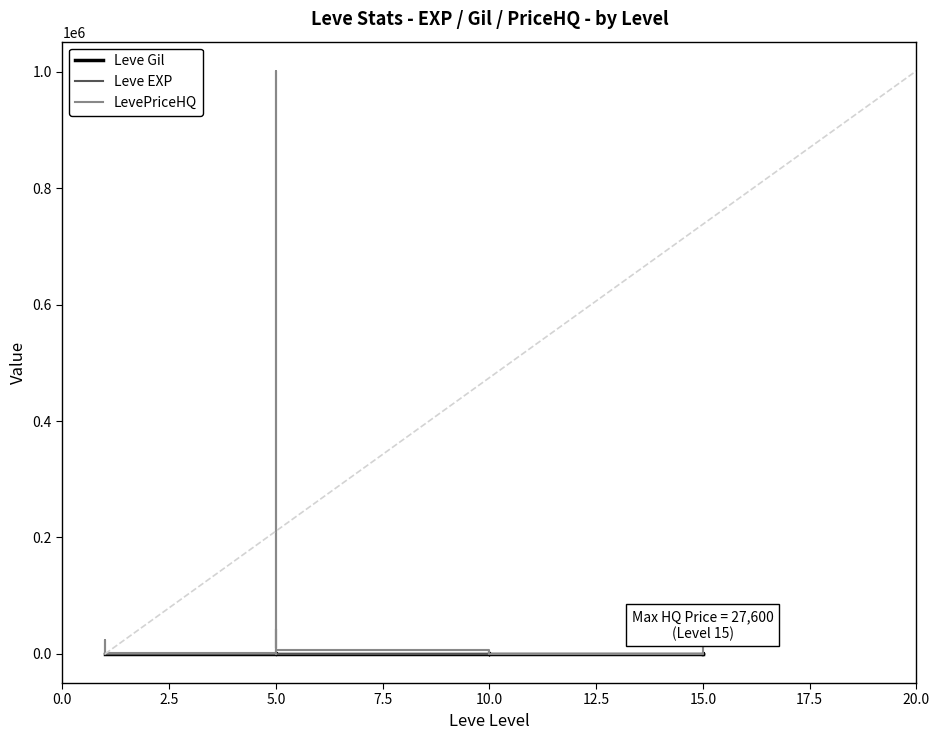

What is the difference between the highest and lowest values at 10.0?

780